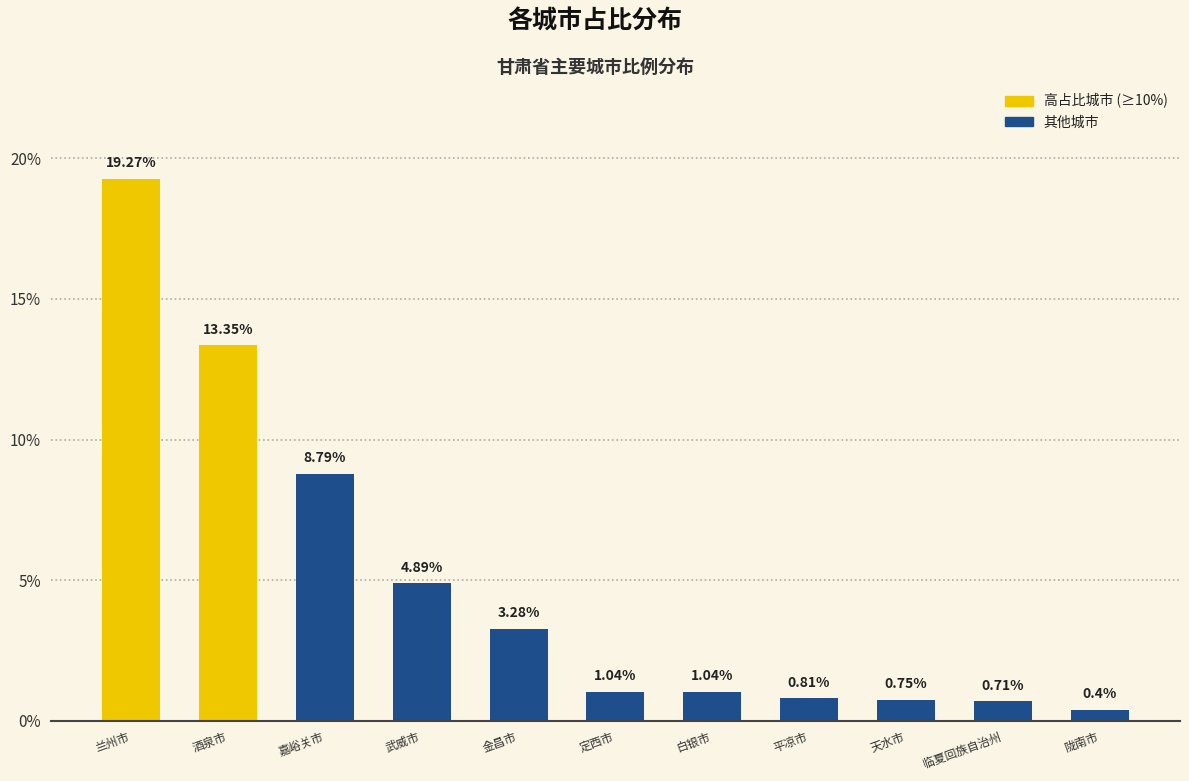

What is the label of the 9th bar from the left?

天水市